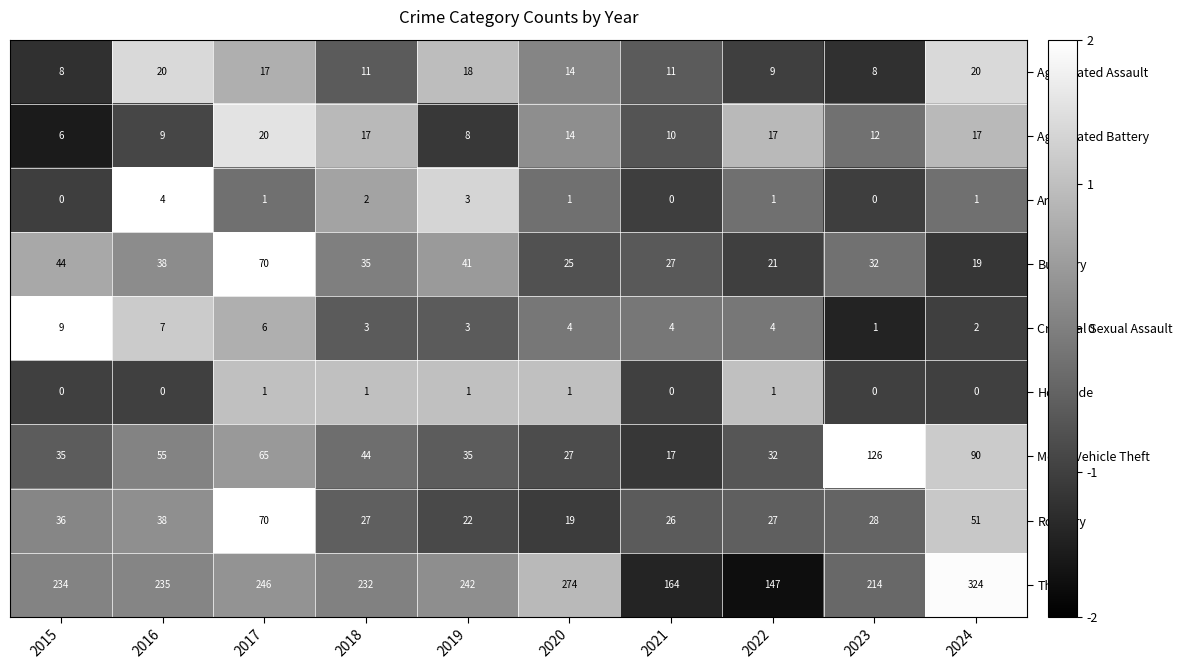

What is the total value across all series at 2023?

421